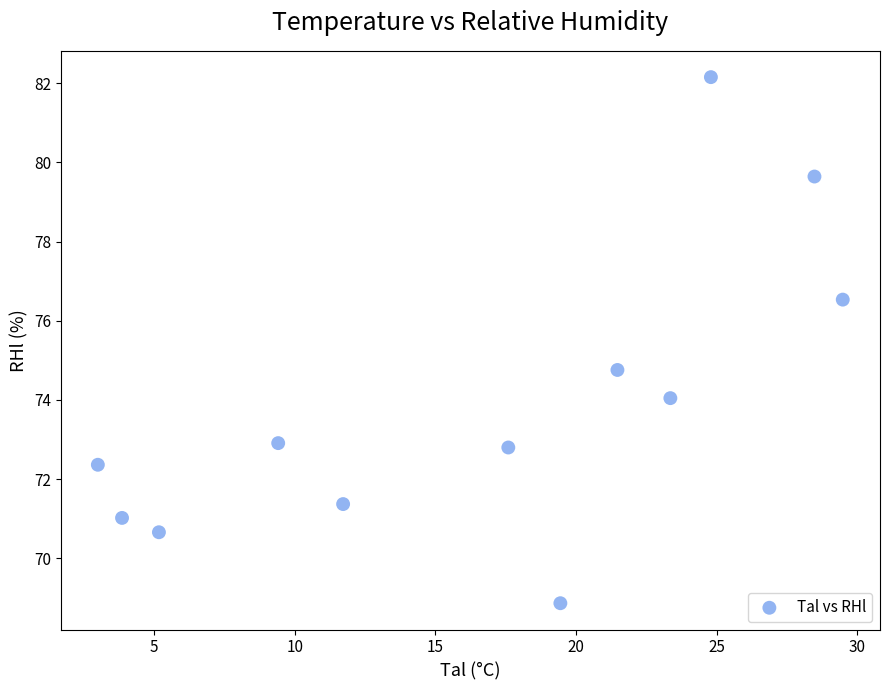

What is the range of Y values (max minus min)?

13.3